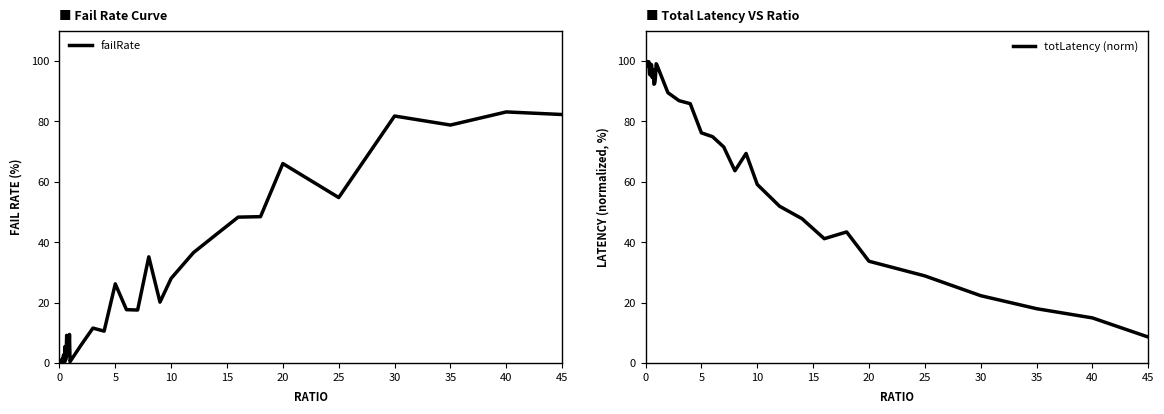

What value does the totLatency (norm) series have at 10?

59.1